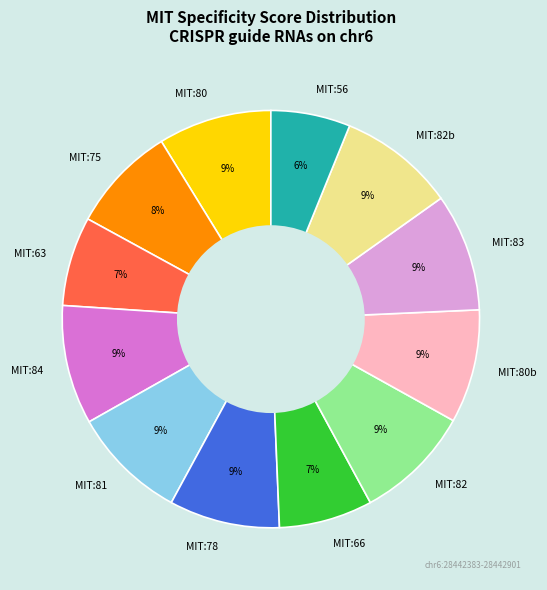

Do MIT:63 and MIT:56 together represent more than half of the pie?

No